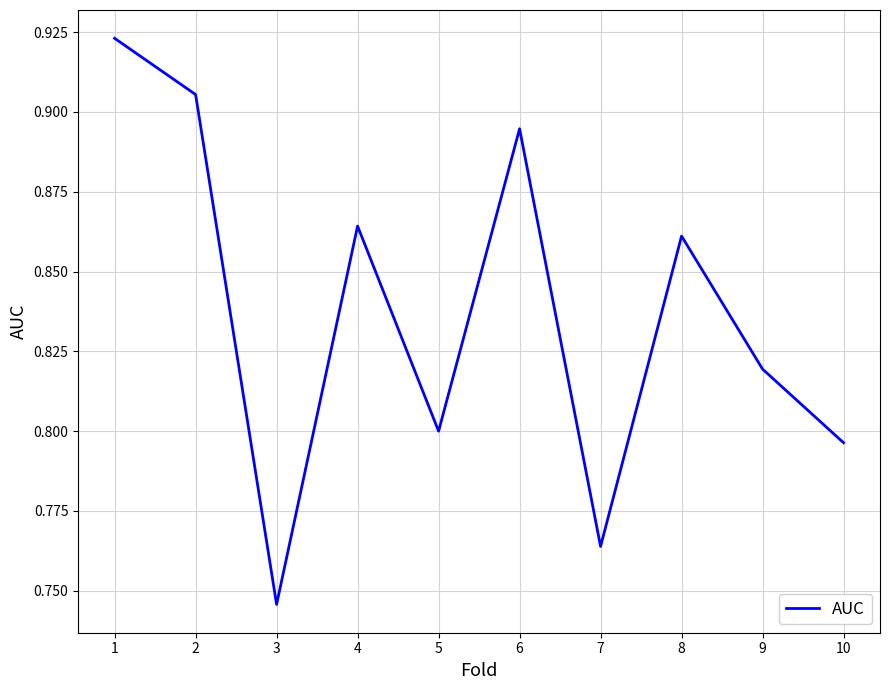

True or false: there are more than 1 points higher than both neighbors.

True